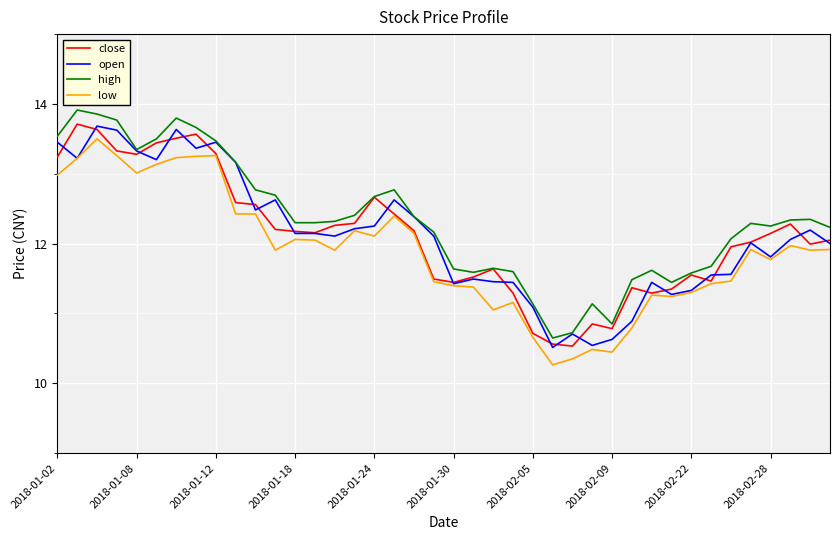

True or false: low and high intersect in this chart.

False